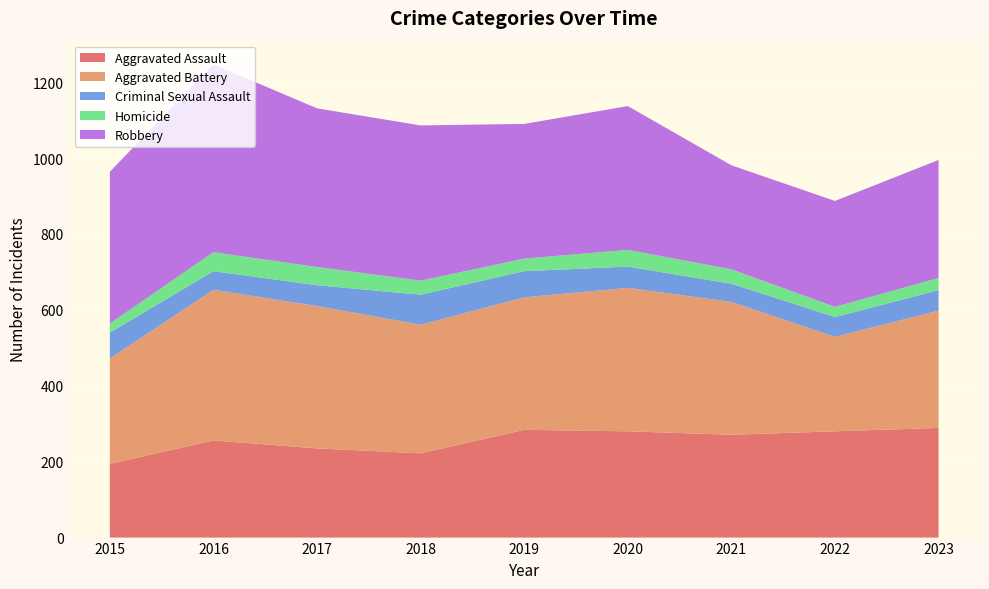

Reading left to right, extract all data points from this chart.

Aggravated Assault: 2015=194	2016=256	2017=235	2018=222	2019=284	2020=280	2021=271	2022=280	2023=289
Aggravated Battery: 2015=278	2016=397	2017=375	2018=339	2019=349	2020=378	2021=350	2022=249	2023=309
Criminal Sexual Assault: 2015=68	2016=49	2017=55	2018=79	2019=69	2020=56	2021=48	2022=52	2023=54
Homicide: 2015=24	2016=50	2017=48	2018=37	2019=33	2020=44	2021=38	2022=27	2023=32
Robbery: 2015=400	2016=495	2017=418	2018=409	2019=355	2020=379	2021=274	2022=279	2023=311